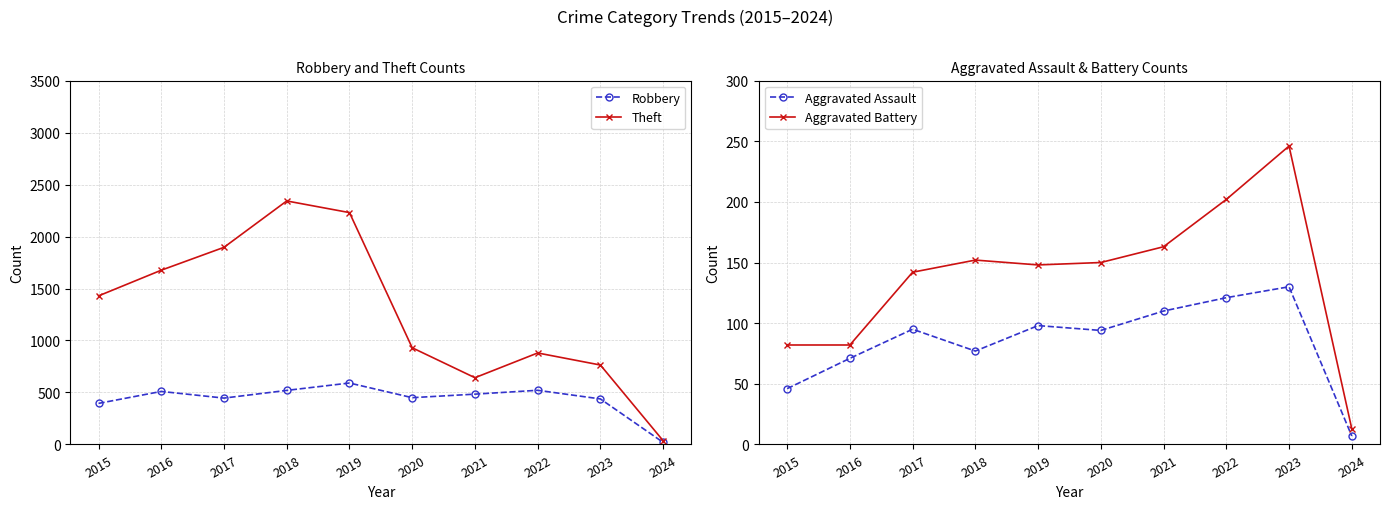

What is the sum of all Robbery values?

4375